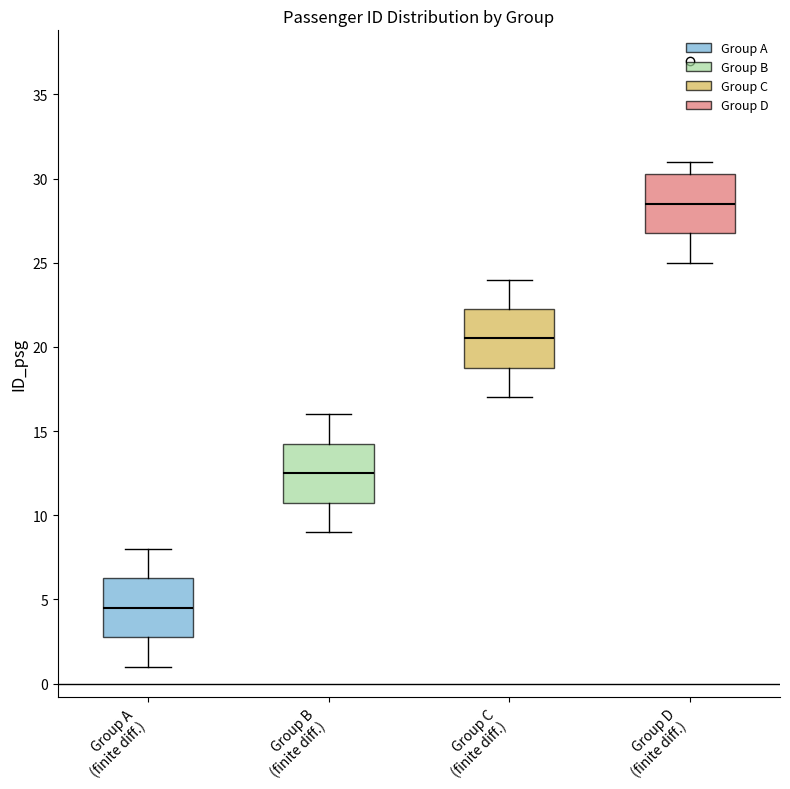

Where does the upper whisker of the box for Group D (finite diff.) end on the y-axis? The values are not printed on the chart, so give them approximately, as read against the axis.

31.0